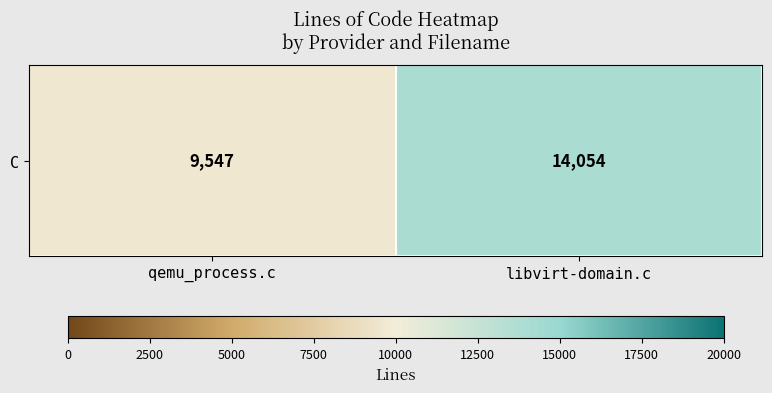

What is the sum of all values?

23601